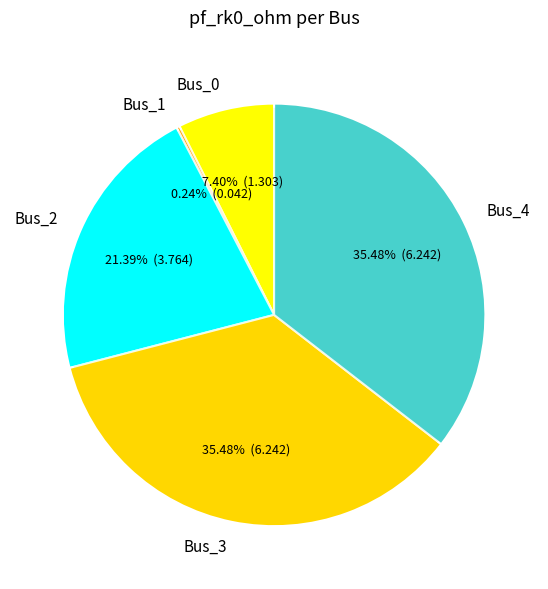

Combined, do Bus_4 and Bus_1 account for over 50%?

No